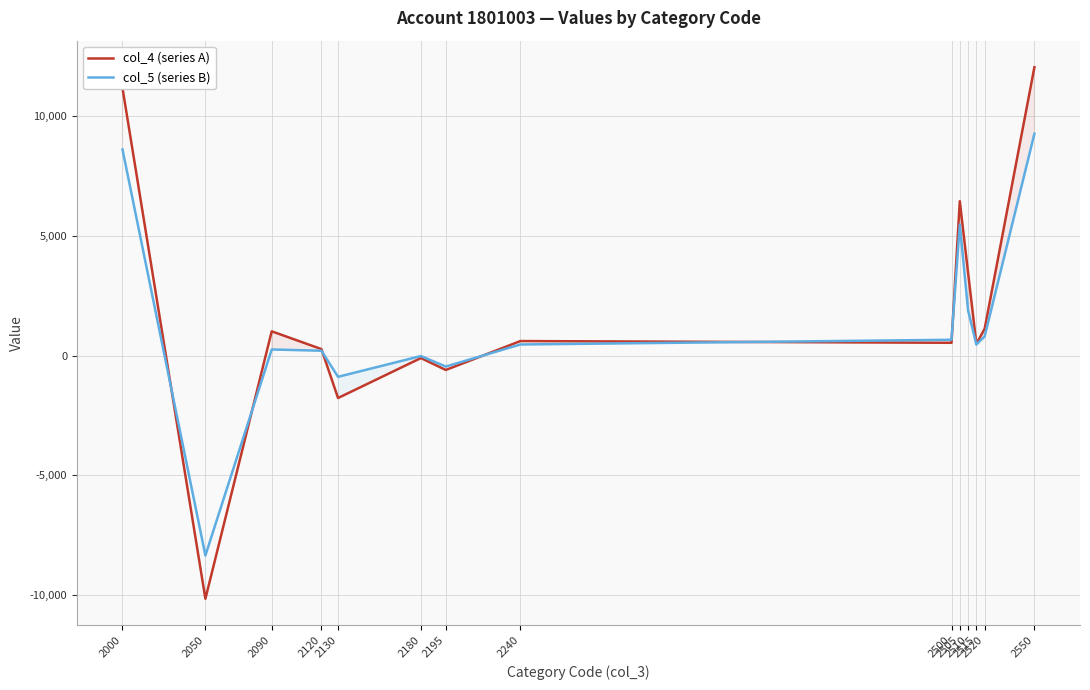

True or false: col_4 (series A) has a value of 6449 at 2505.

True